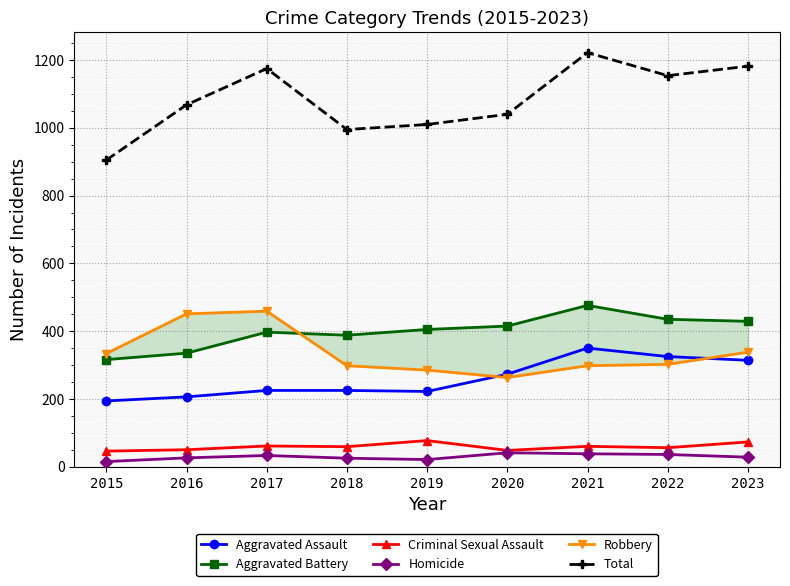

How many lines are shown in the chart?

6